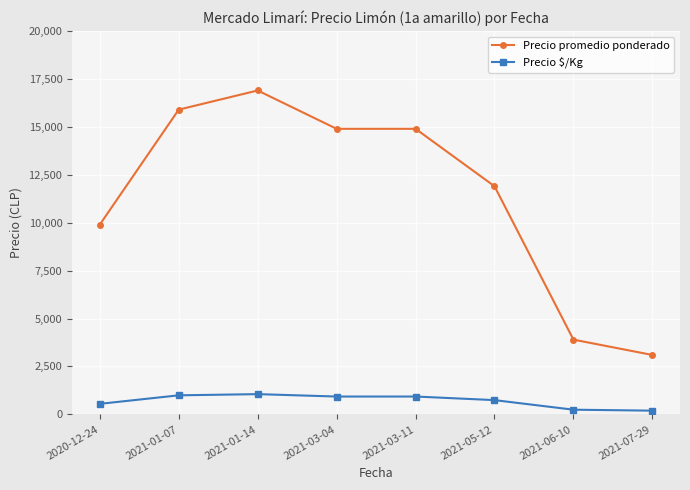

What is the highest value of the Precio promedio ponderado series?

16900